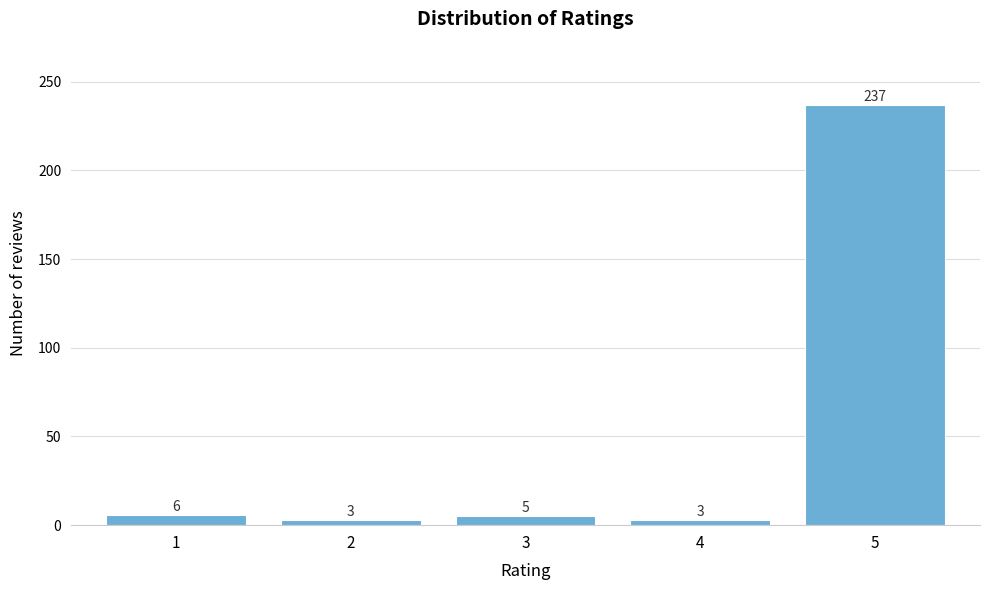

Reading left to right, list all the values displayed in this chart.

1=6	2=3	3=5	4=3	5=237